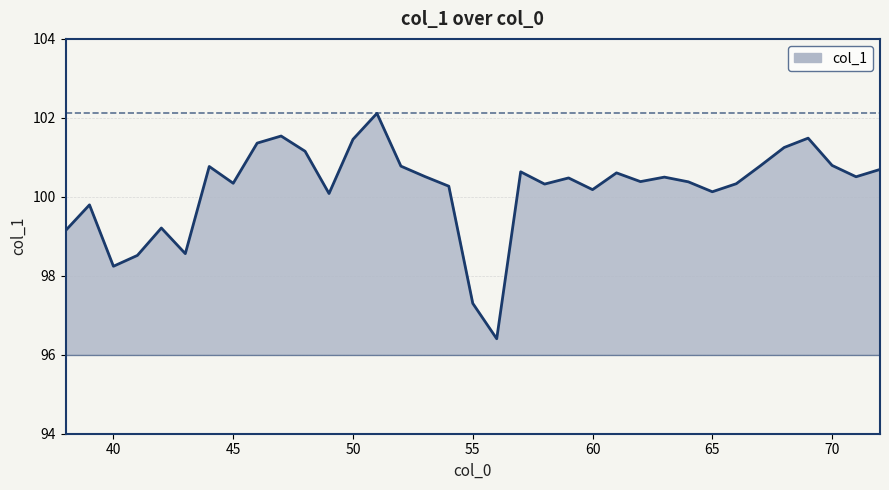

How many interior local valleys (lower than both neighbors) does the data have?

10